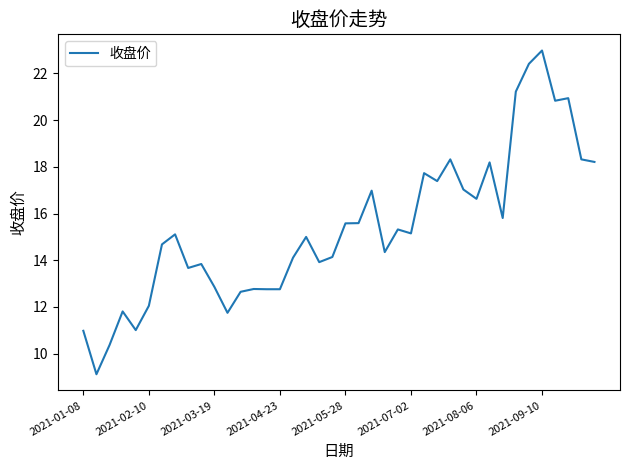

What is the average value?

15.4